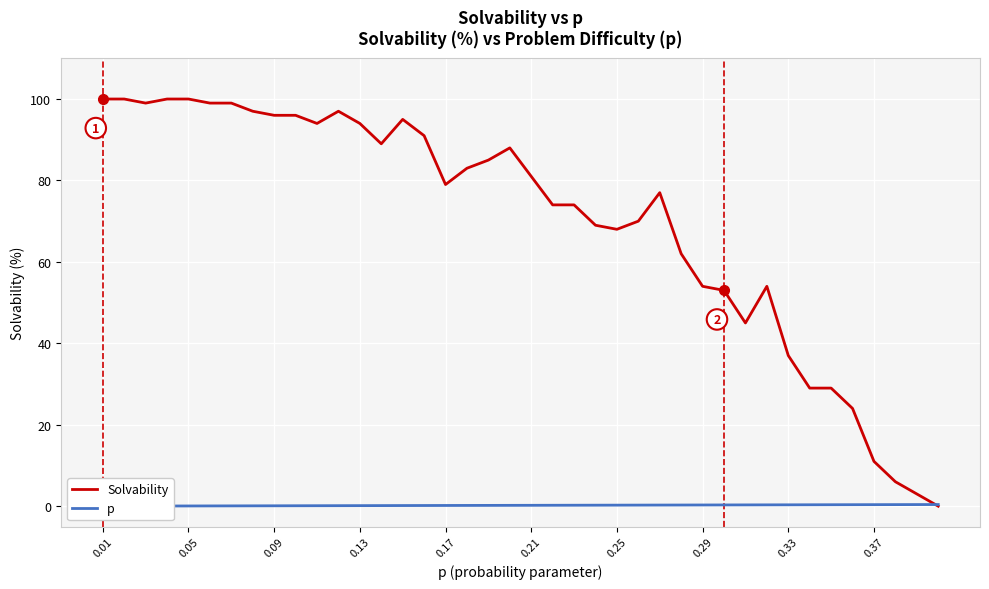

List the series in order of their peak value, highest first.

Solvability, p